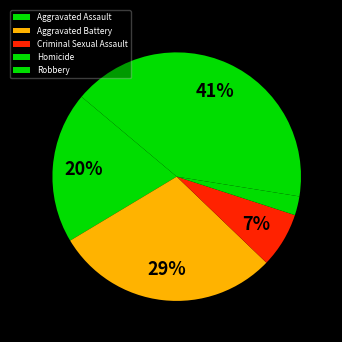

To the nearest percent, what is the difference between the Criminal Sexual Assault and Aggravated Assault slice percentages?

13%